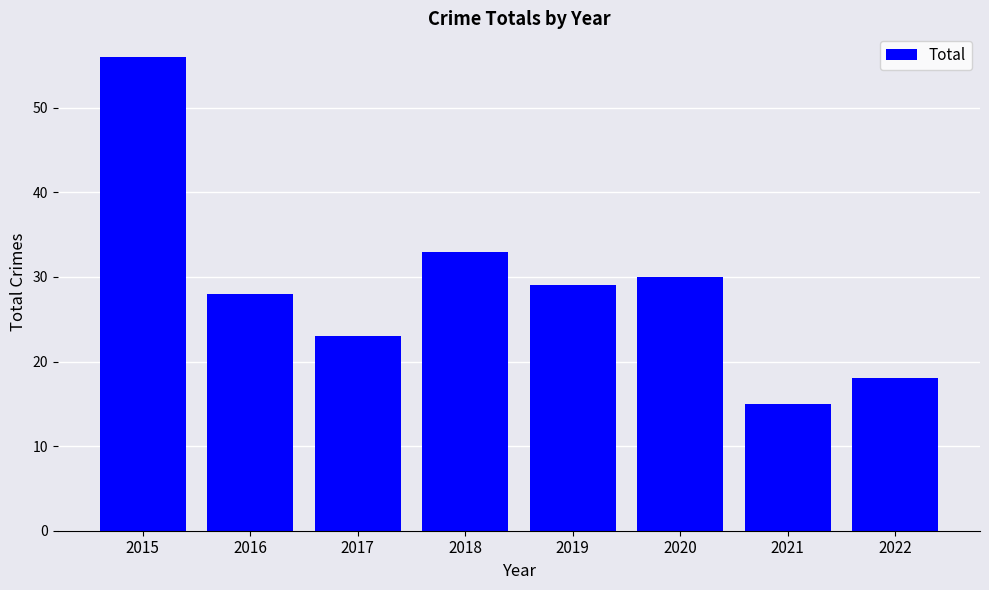

The value at 2019 is 29. True or false?

True